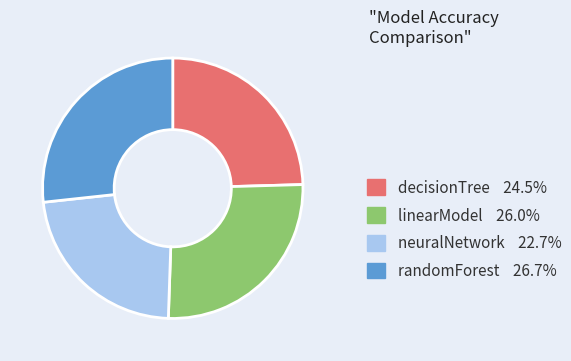

Is the sum of randomForest 26.7% and linearModel 26.0% greater than half?

Yes